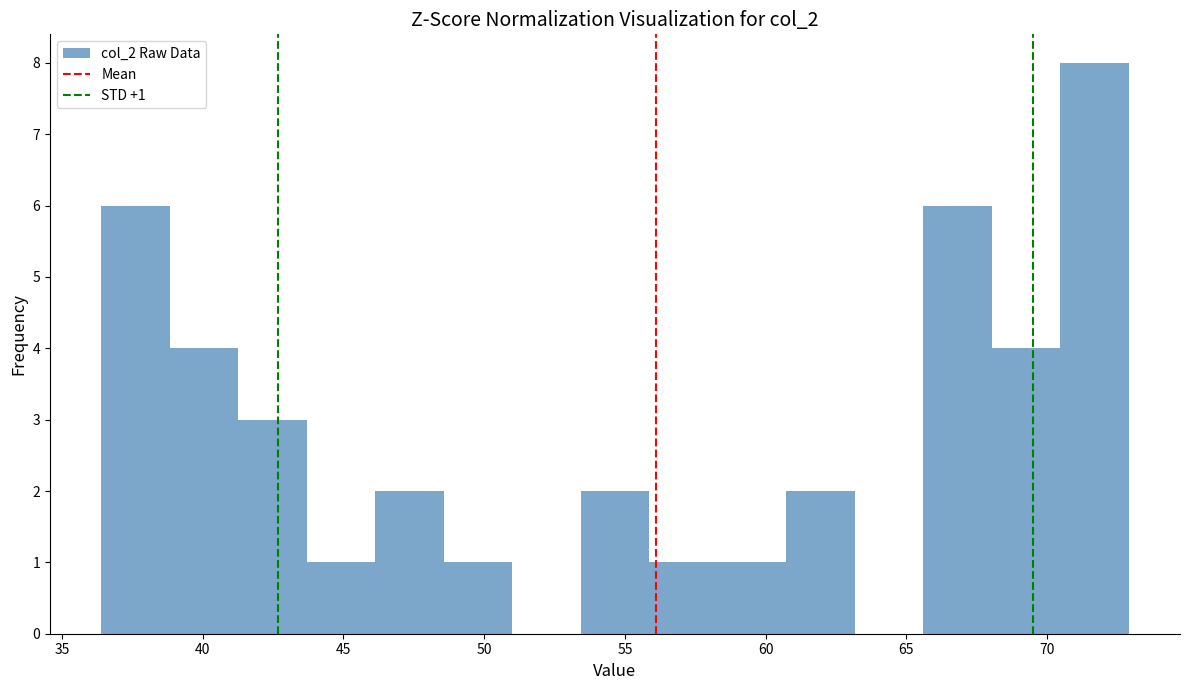

Over which range of the x-axis is the bar tallest?

70.5 to 73.0